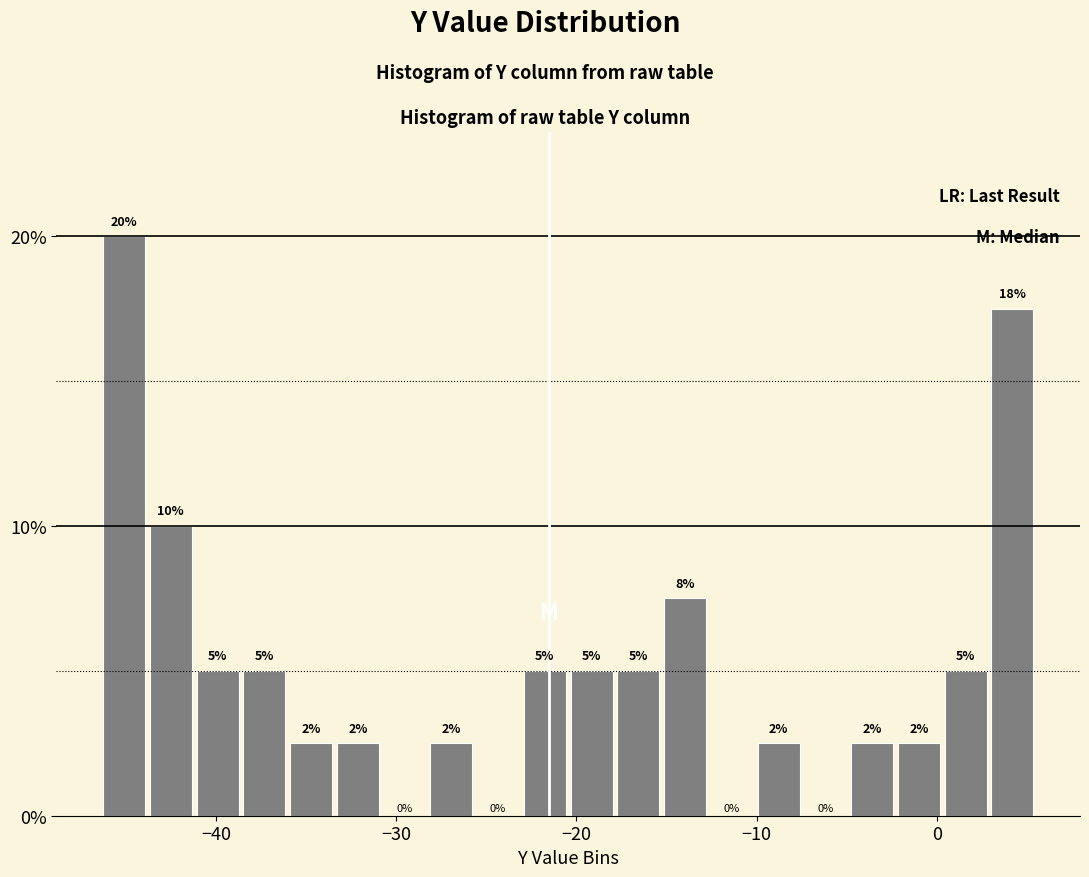

Around what value on the x-axis is the tallest bar? Give the approximate position of its centre, as read against the axis.

-45